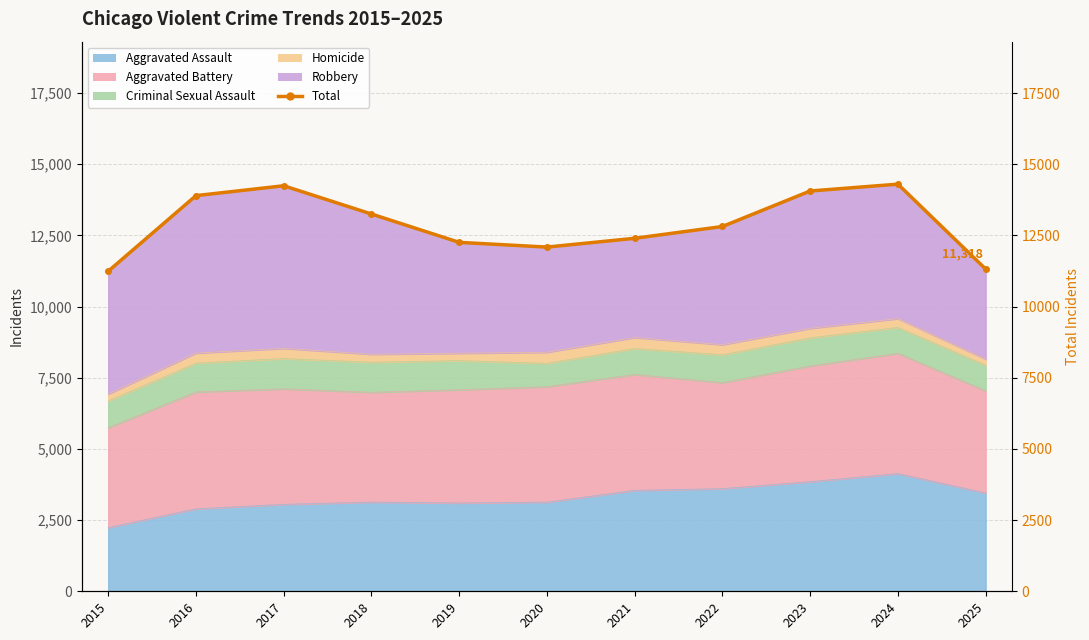

Which has a higher value, 2015 or 2022?

2022